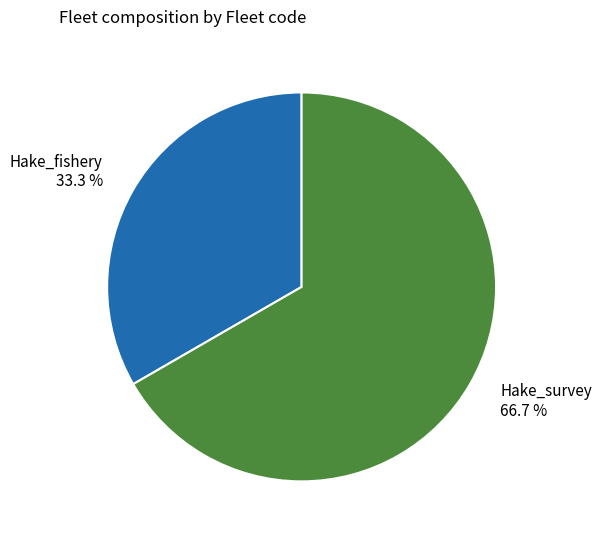

To the nearest percent, what is the average slice percentage?

50%